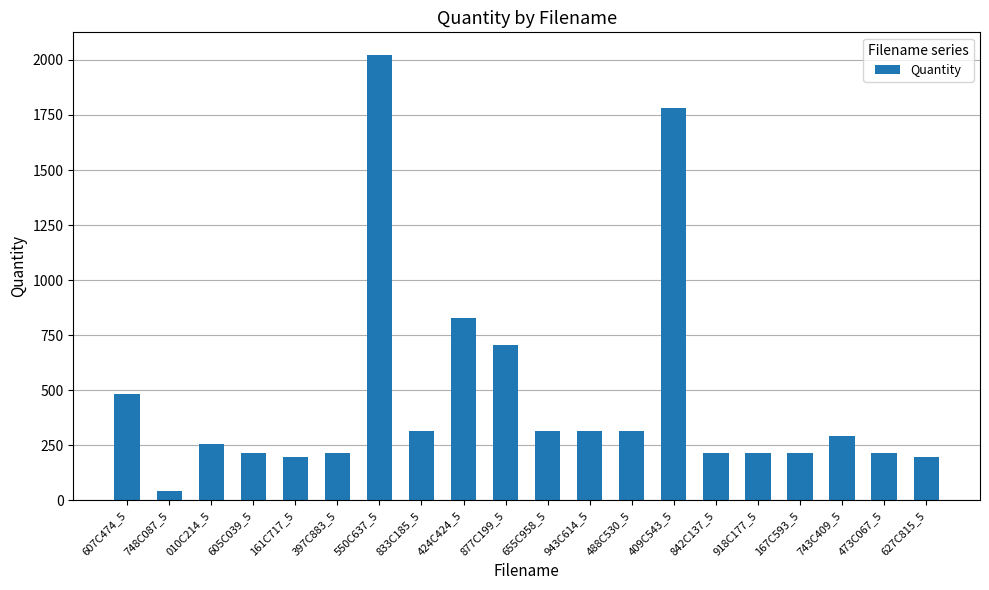

Where is the data nearest to the value 1033?

424C424_5